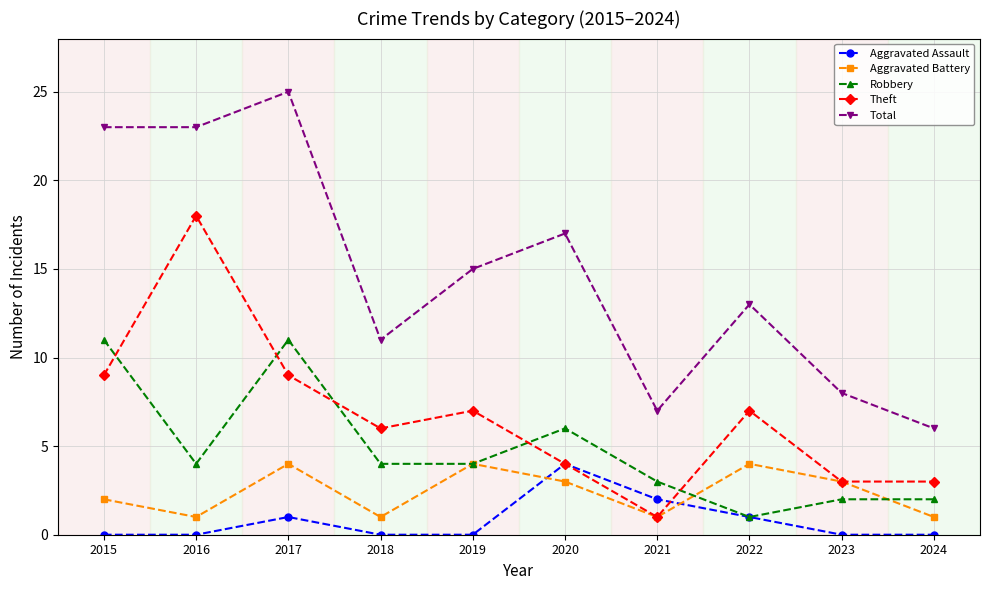

Does the chart have visible grid lines?

Yes